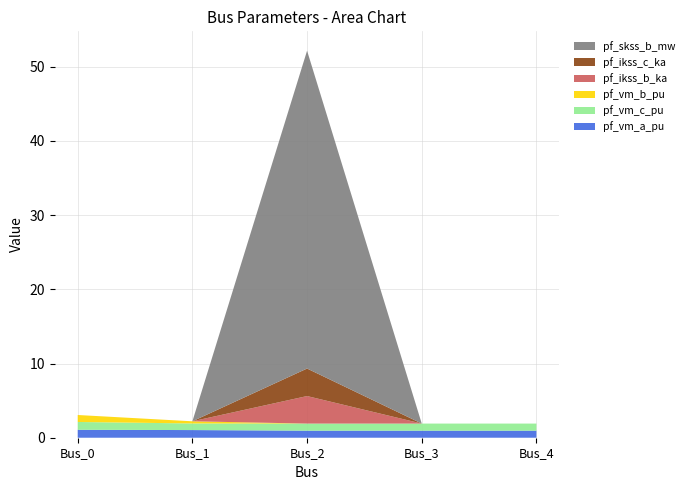

Reading left to right, transcribe all the data shown in this chart.

pf_vm_a_pu: 1.1	1.0	1.0	1.0	1.0
pf_vm_c_pu: 1.1	0.9	1.0	1.0	1.0
pf_vm_b_pu: 0.9	0.3	0.0	0.0	0.0
pf_ikss_b_ka: 0.0	0.0	3.7	0.0	0.0
pf_ikss_c_ka: 0.0	0.0	3.7	0.0	0.0
pf_skss_b_mw: 0.0	0.0	42.8	0.0	0.0